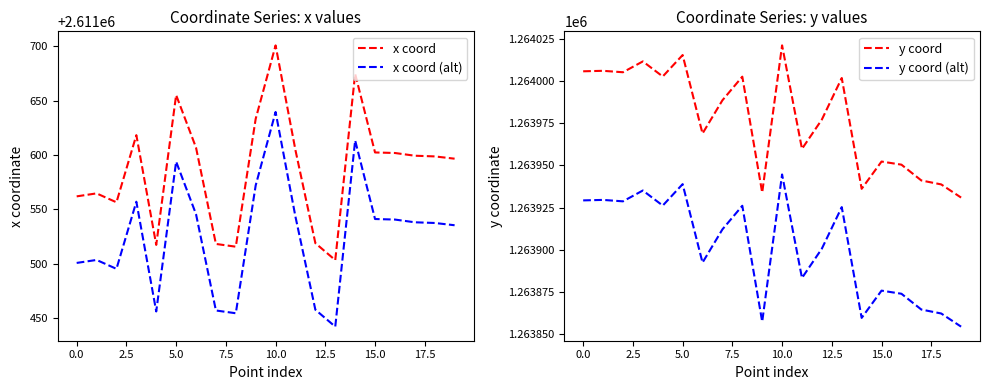

Where is x coord (alt) nearest to the value 2611540?

16